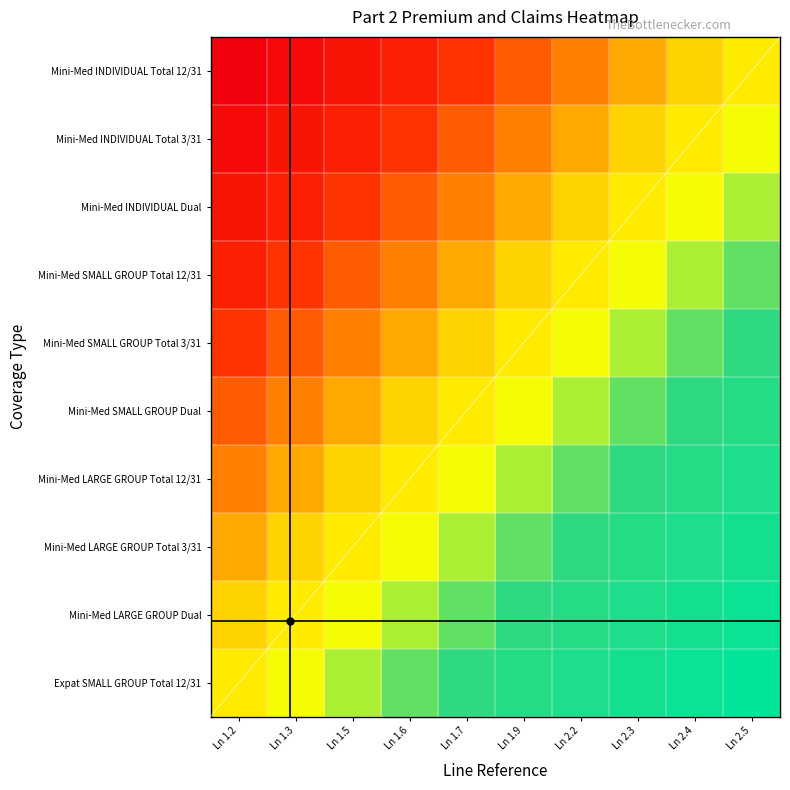

Between Ln 2.3 and Ln 2.4, which is larger?

Ln 2.3